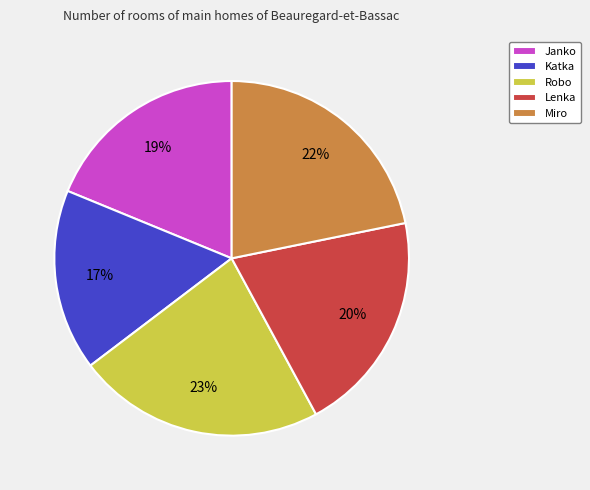

Does Janko represent more than half of the total?

No